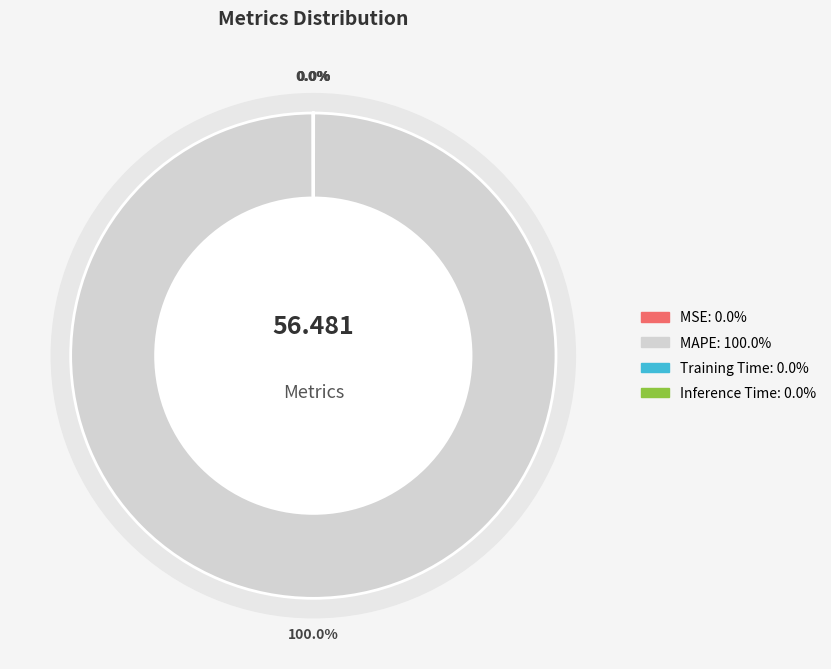

What is the change in value from MAPE to Inference Time?

-56.5